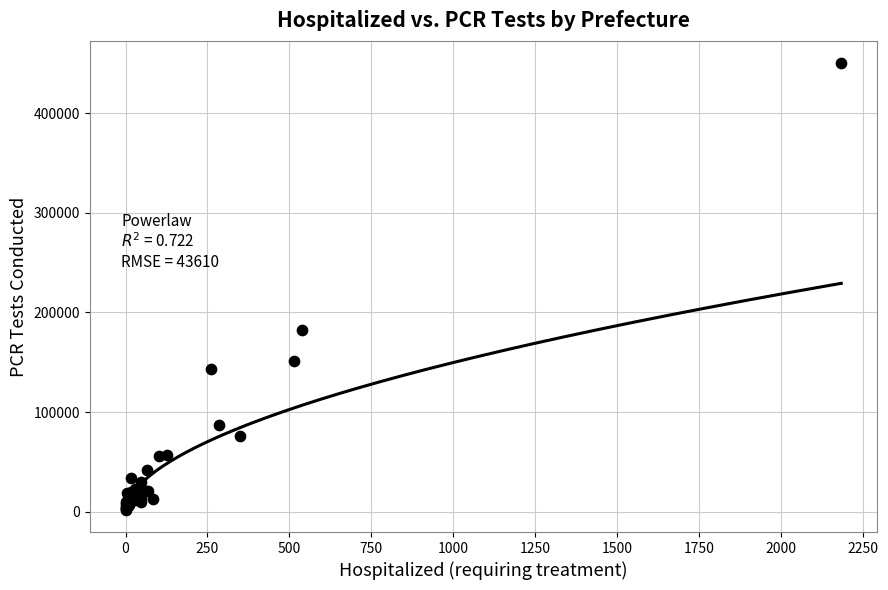

What Y value in the scatter plot is closest to 226034?

182508